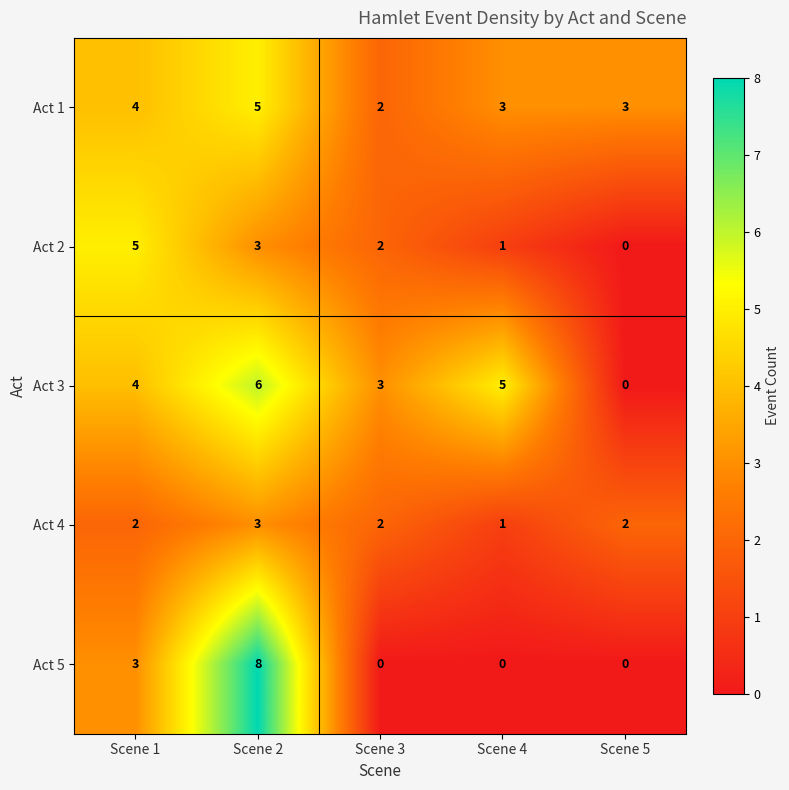

What is the spread (max minus min) of values at Scene 5?

3